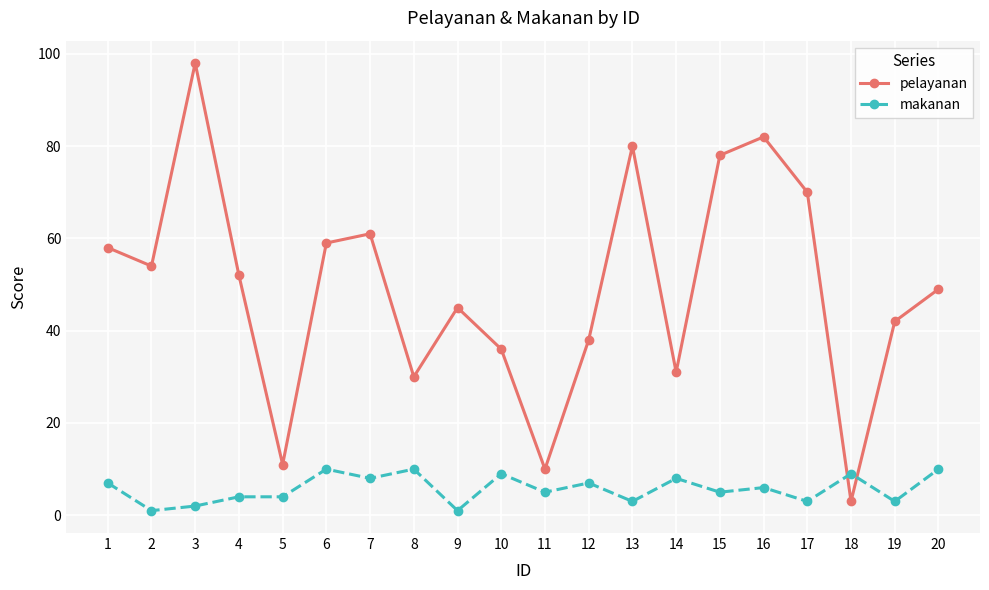

Reading left to right, list all the values displayed in this chart.

pelayanan: 1=58	2=54	3=98	4=52	5=11	6=59	7=61	8=30	9=45	10=36	11=10	12=38	13=80	14=31	15=78	16=82	17=70	18=3	19=42	20=49
makanan: 1=7	2=1	3=2	4=4	5=4	6=10	7=8	8=10	9=1	10=9	11=5	12=7	13=3	14=8	15=5	16=6	17=3	18=9	19=3	20=10